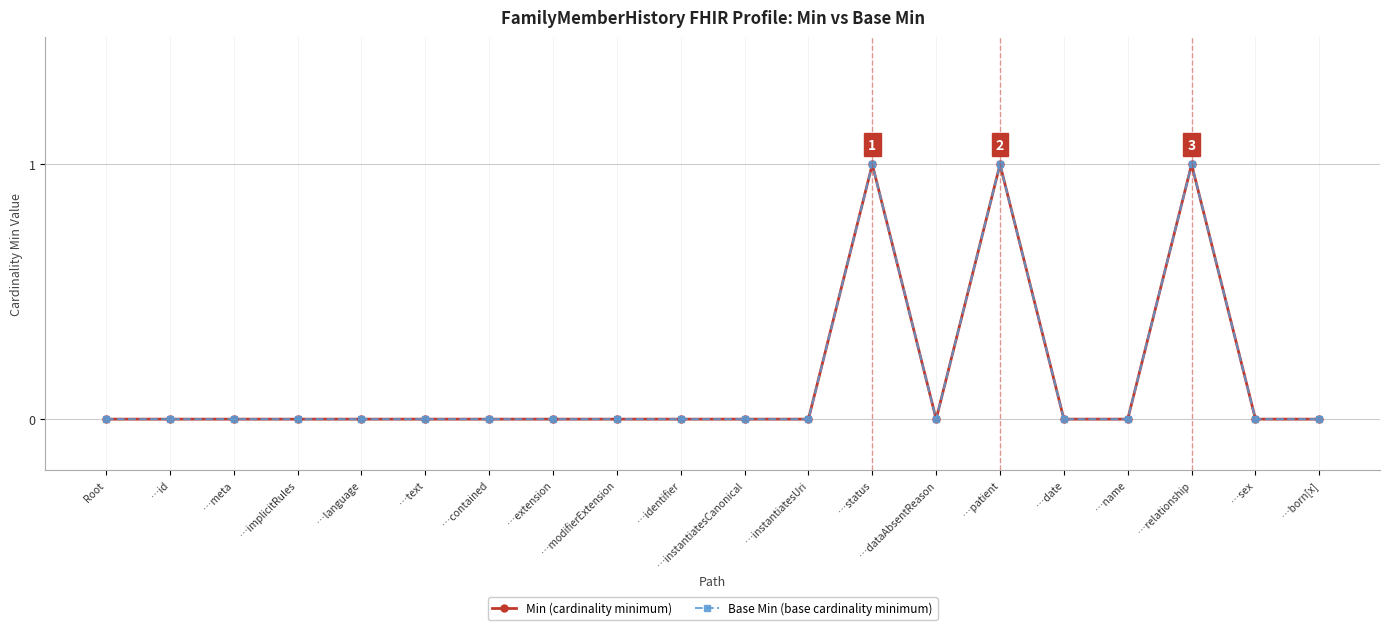

Is this an area chart (filled region under the line)?

No